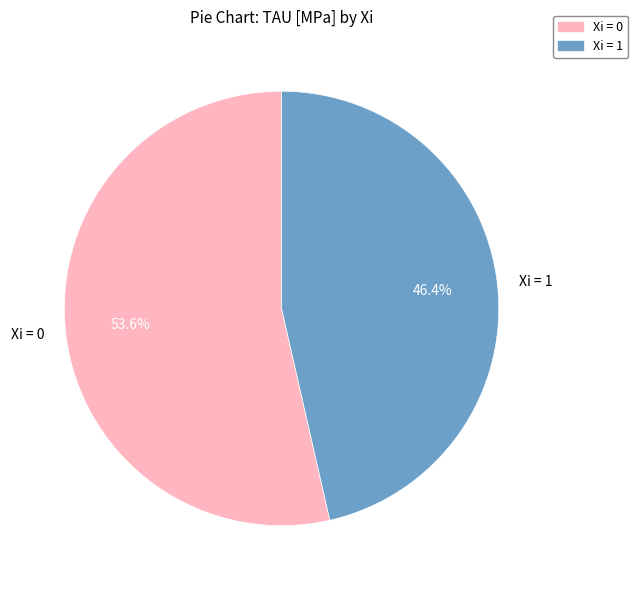

What is the majority slice?

Xi = 0